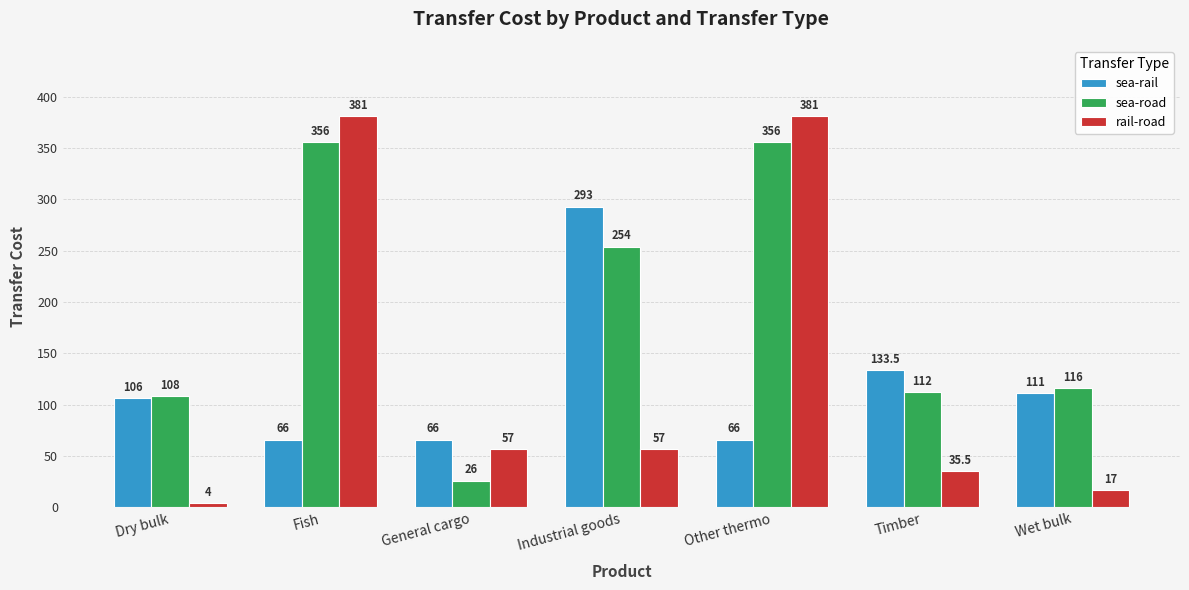

What is the highest value of the rail-road series?

381.0